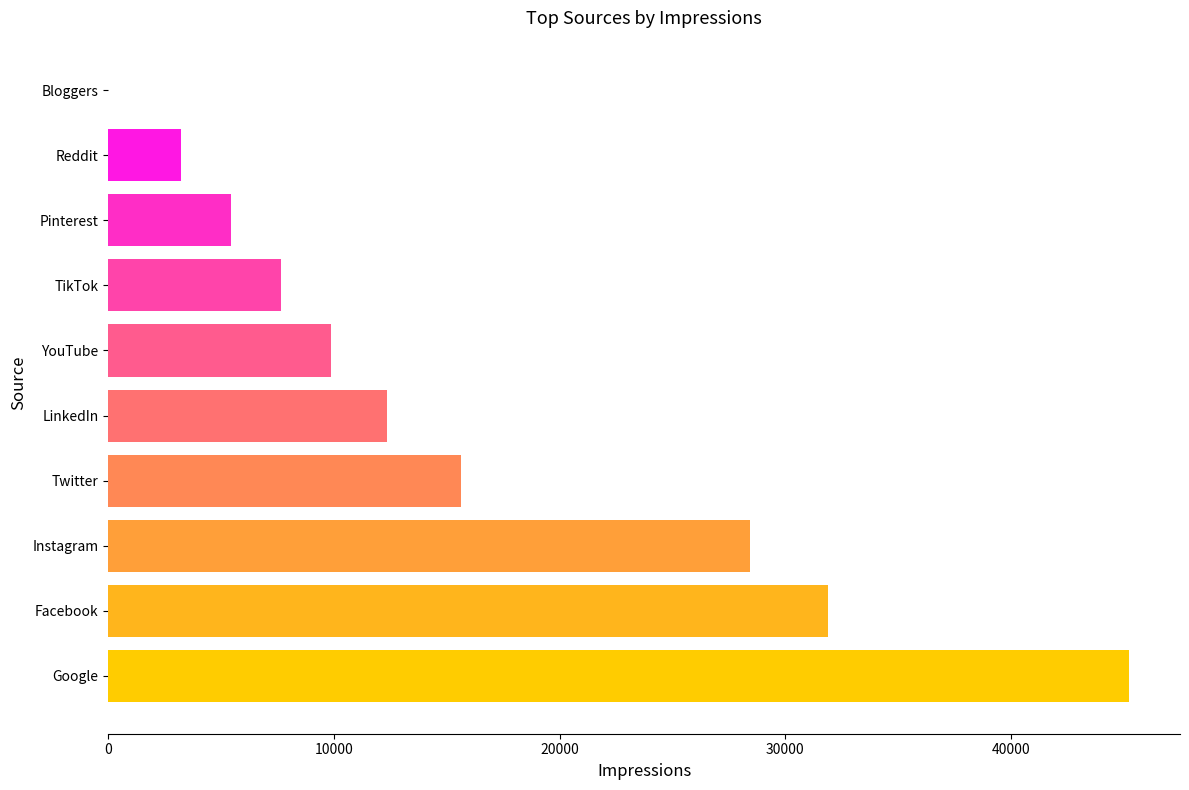

Reading bottom to top, transcribe all the data shown in this chart.

Google=45230	Facebook=31870	Instagram=28450	Twitter=15620	LinkedIn=12340	YouTube=9870	TikTok=7650	Pinterest=5430	Reddit=3210	Bloggers=0